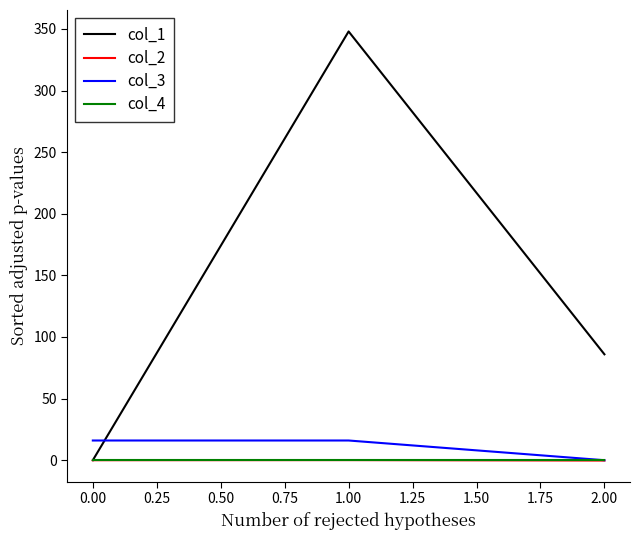

The value of col_4 at 1.00 is 0.0. True or false?

True